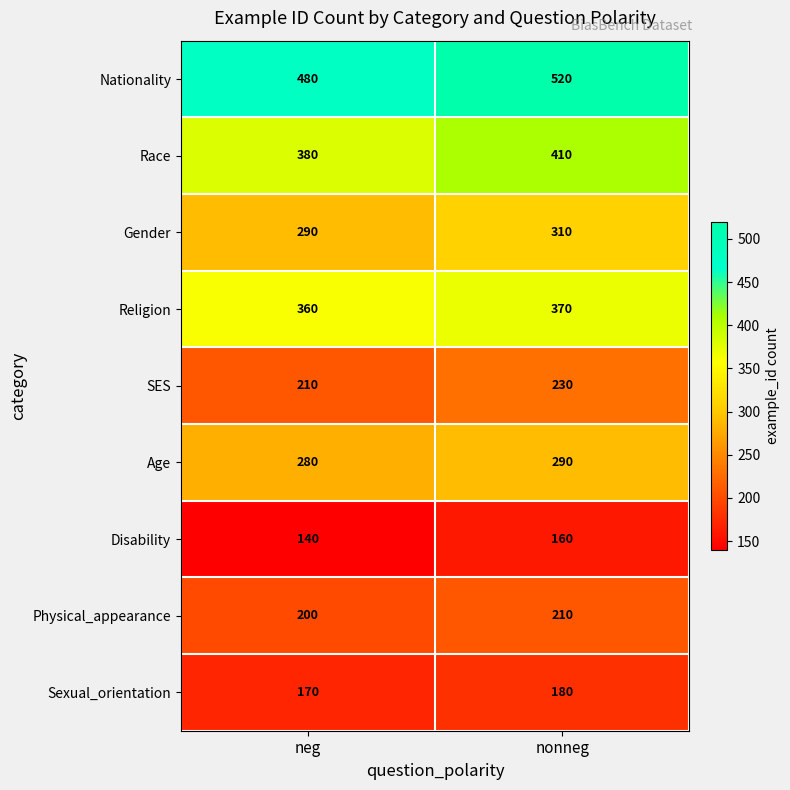

The value of Sexual_orientation at neg is 170. True or false?

True